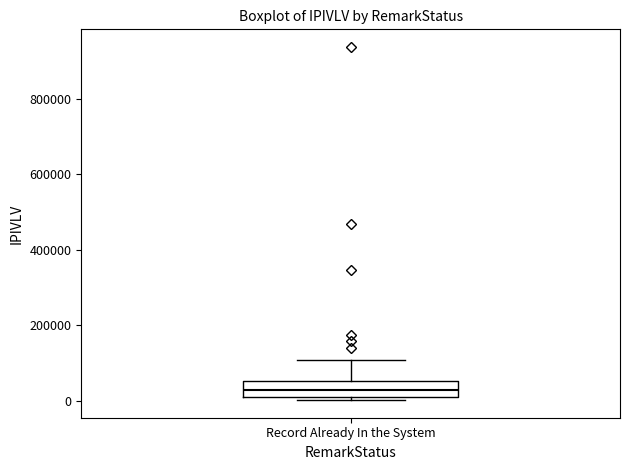

Read this box plot against the y-axis: the position of the median line, the range covered by the box, and the ends of both whiskers. The values are not printed on the chart, so give them approximately, as read against the axis.

median 20000 (inside the box), box 20000 to 60000, whiskers 0 to 100000